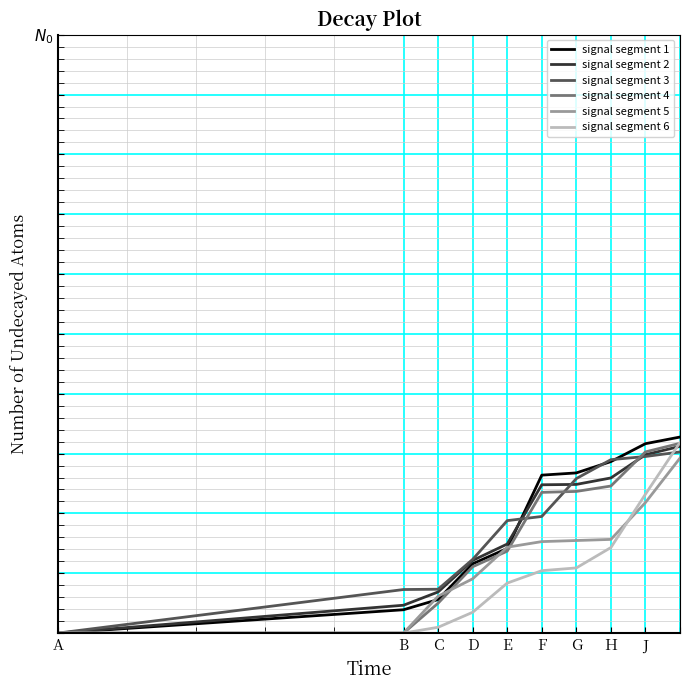

What is the difference between the maximum and minimum values in the signal segment 3 series?

0.3